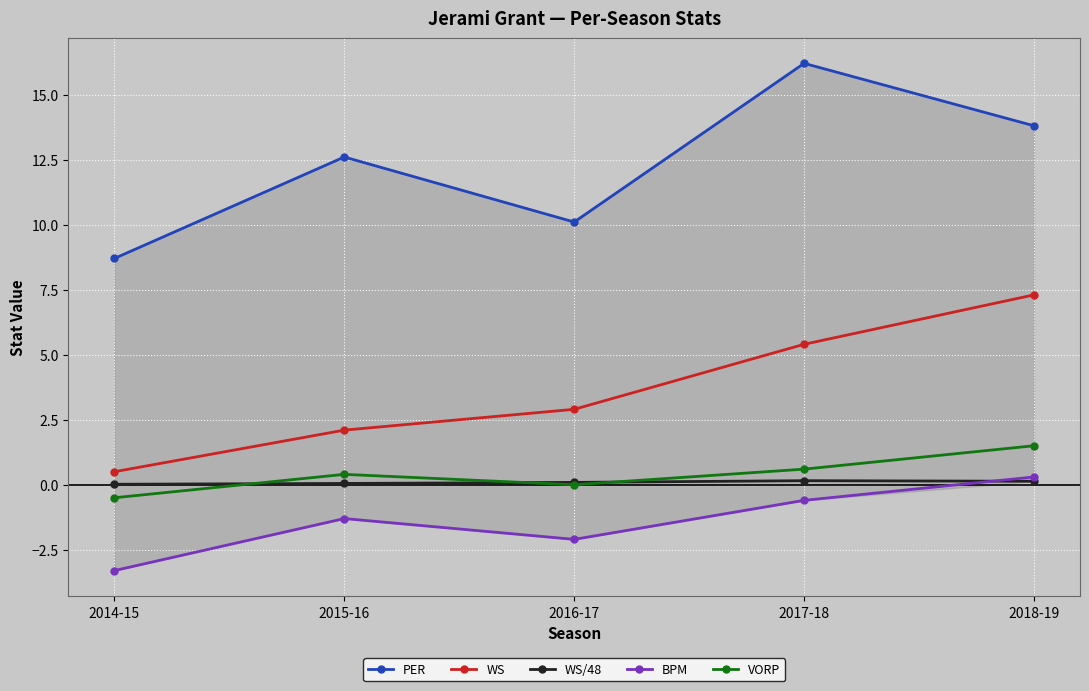

True or false: WS has a value of 0.5 at 2014-15.

True